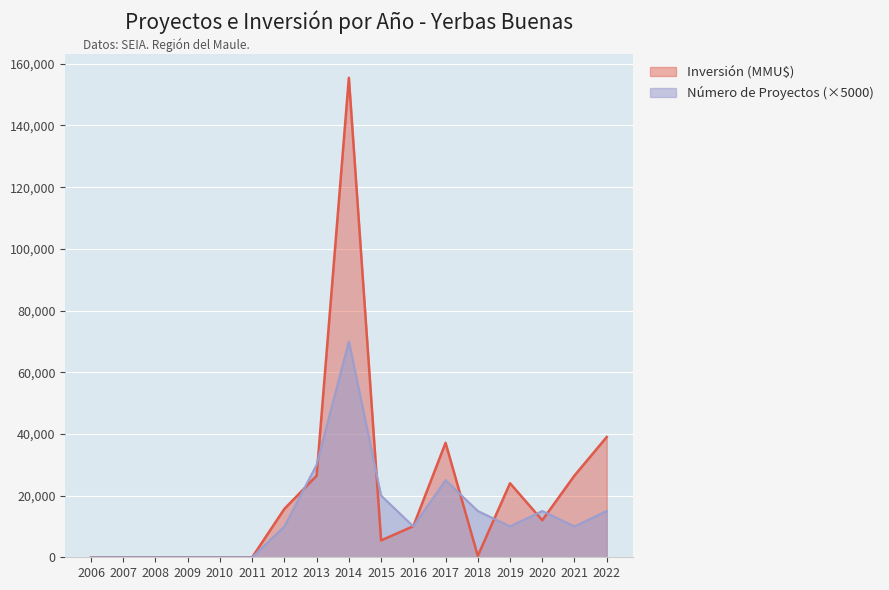

Reading right to left, transcribe all the data shown in this chart.

Inversión (MMU$): 2022=39000	2021=26500	2020=12000	2019=24000	2018=463	2017=37116	2016=10080	2015=5463	2014=155466	2013=26450	2012=15706	2011=0	2010=0	2009=0	2008=0	2007=0	2006=0
Número de Proyectos: 2022=15000	2021=10000	2020=15000	2019=10000	2018=15000	2017=25000	2016=10000	2015=20000	2014=70000	2013=30000	2012=10000	2011=0	2010=0	2009=0	2008=0	2007=0	2006=0